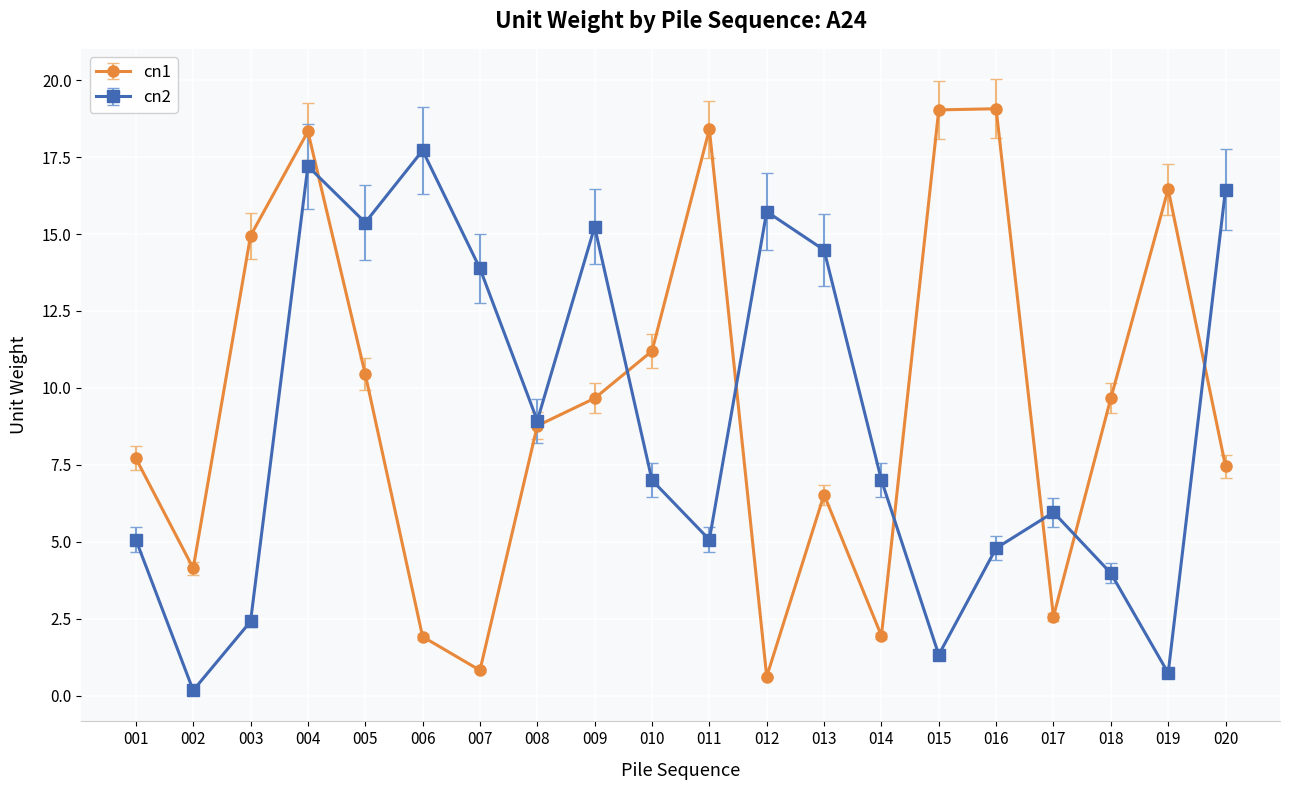

How many interior local peaks does the cn1 series have?

5